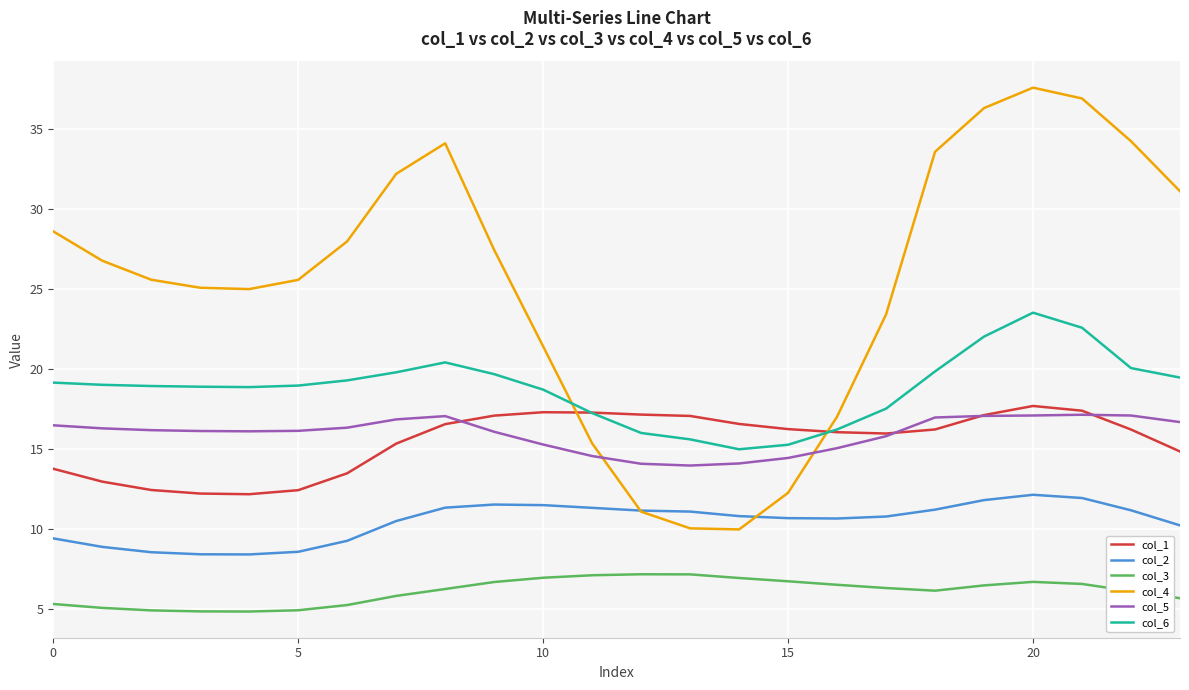

What are all the series names shown in the legend?

col_1, col_2, col_3, col_4, col_5, col_6